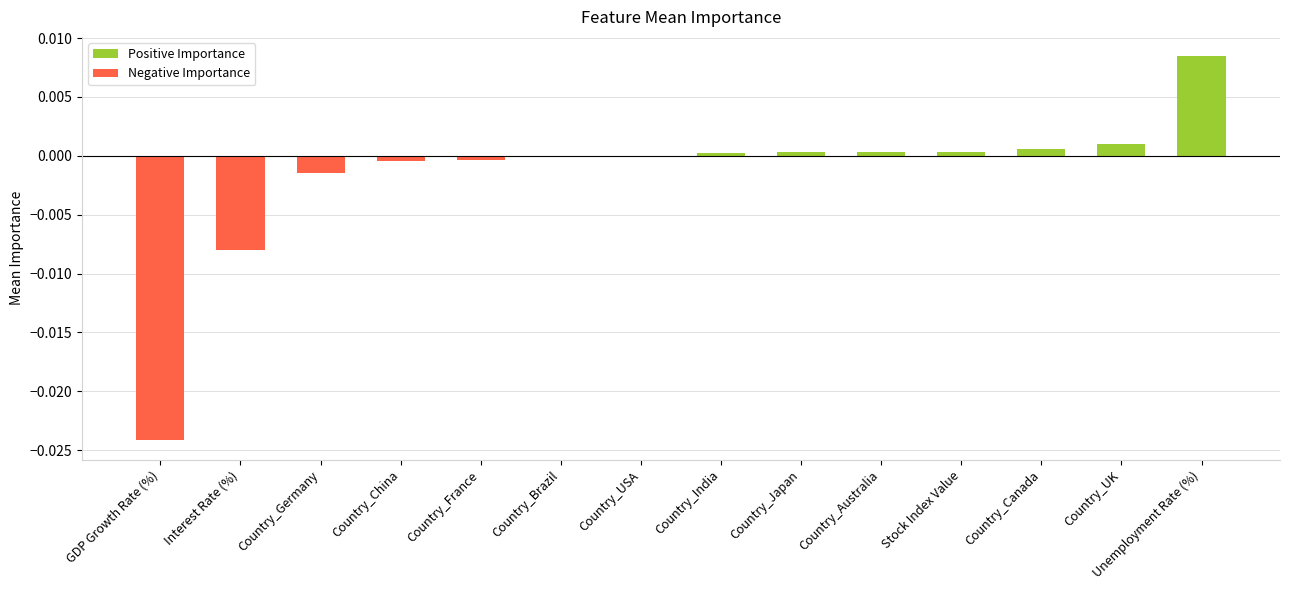

True or false: the data shows 0.0 at Stock Index Value.

True